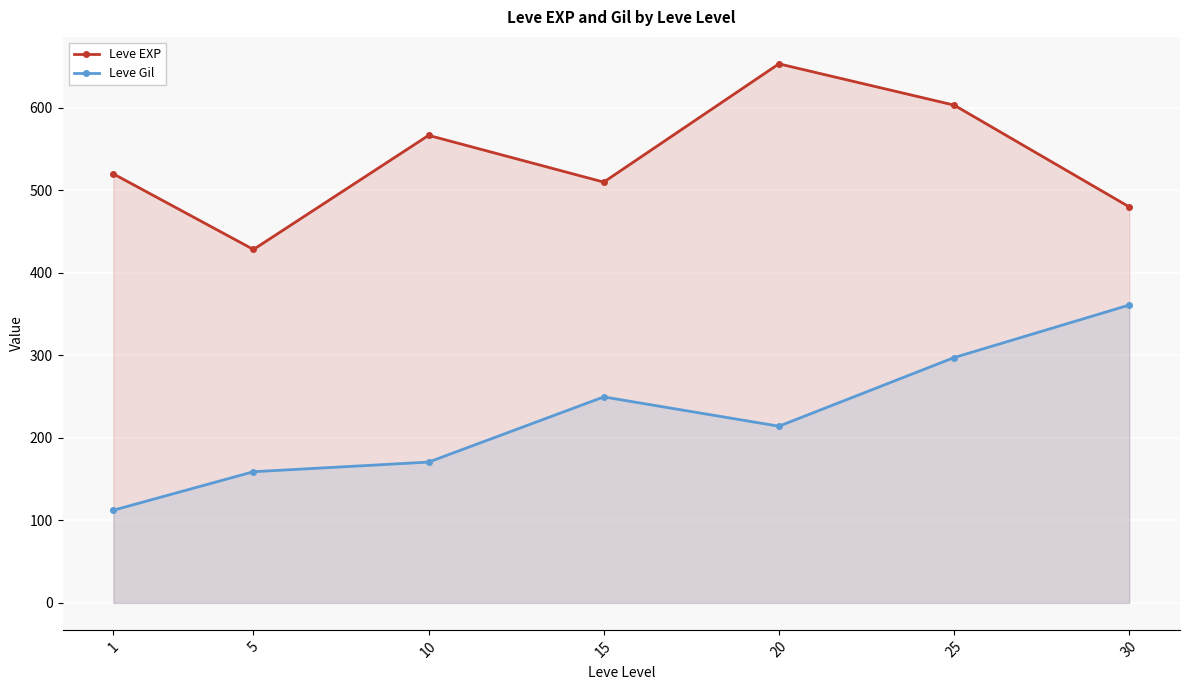

Reading right to left, list all the values displayed in this chart.

Leve EXP: 480.0	603.3	653.3	510.0	566.7	428.3	520.0
Leve Gil: 361.0	297.3	214.2	249.7	170.7	159.0	112.3